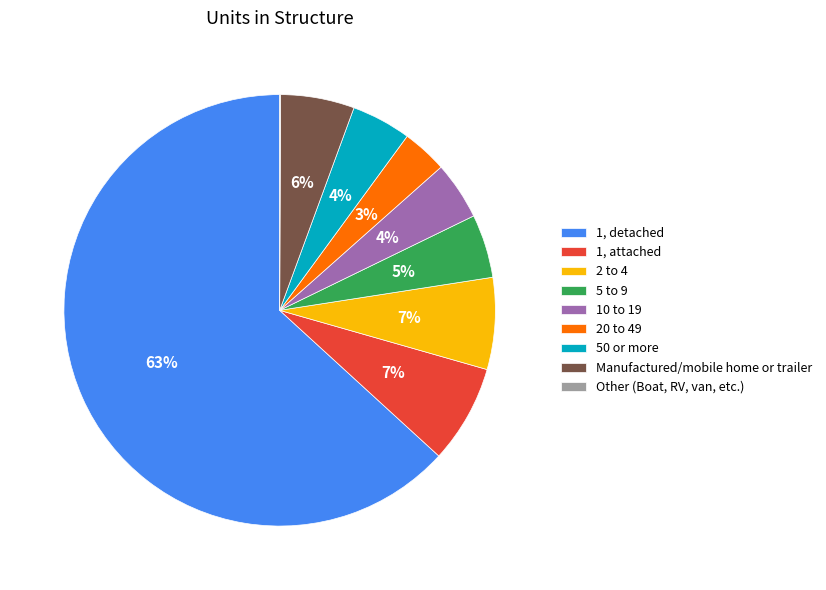

Combined, do 10 to 19 and 1, detached account for over 50%?

Yes